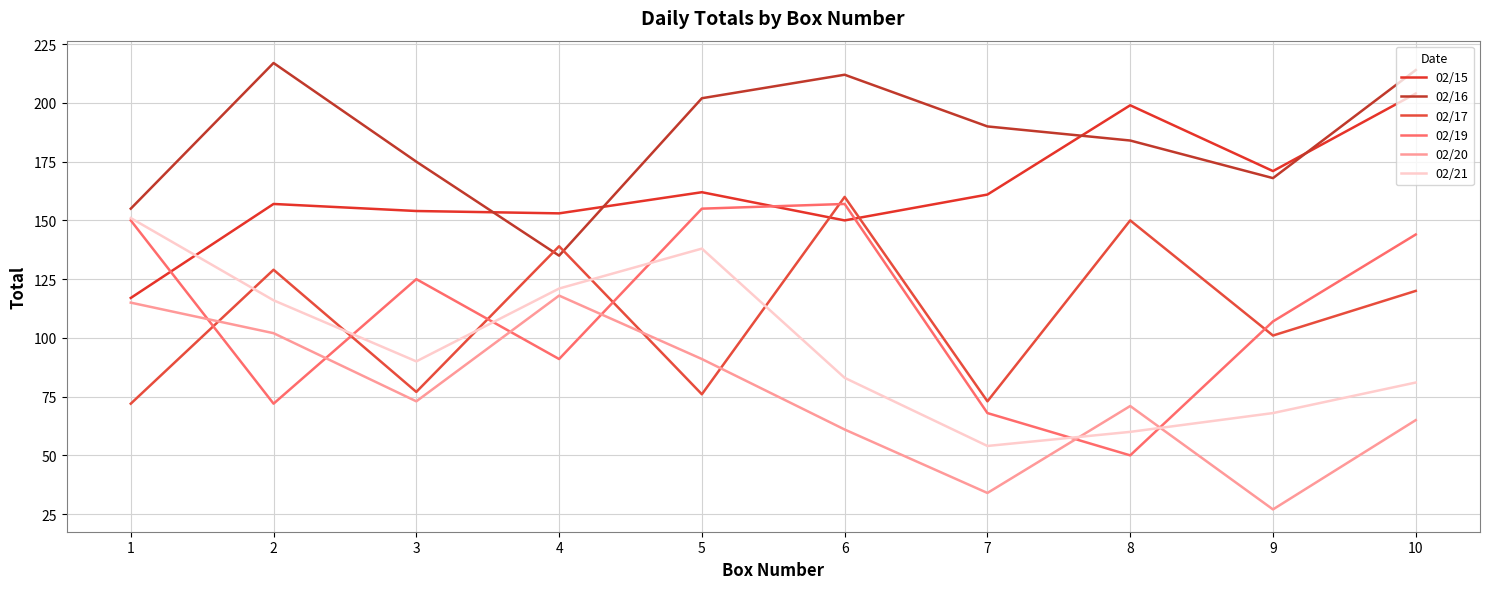

Which has a higher value, 1 or 3?

3